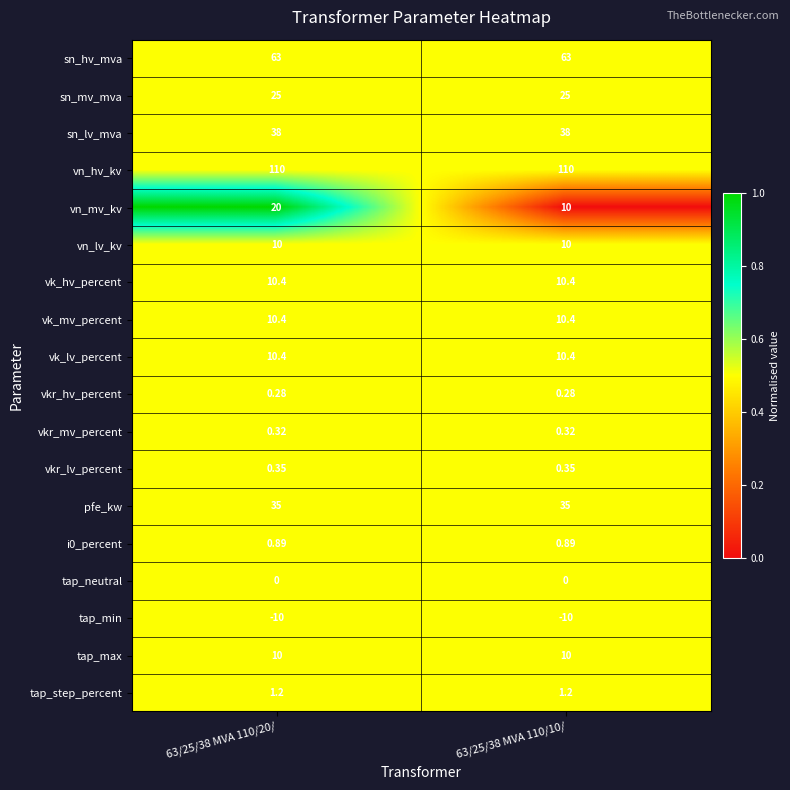

At which category is the sum across all series the highest?

63/25/38 MVA 110/20/